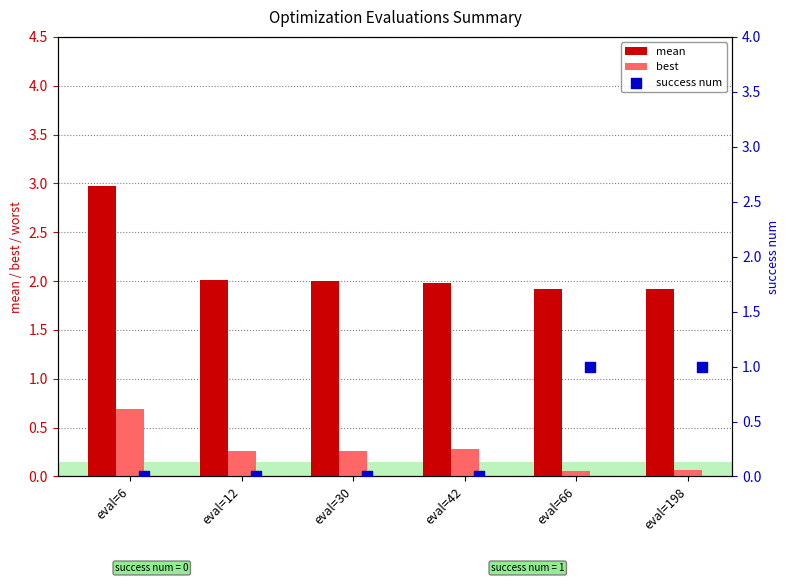

What is the difference between the maximum and minimum values in the mean series?

1.1